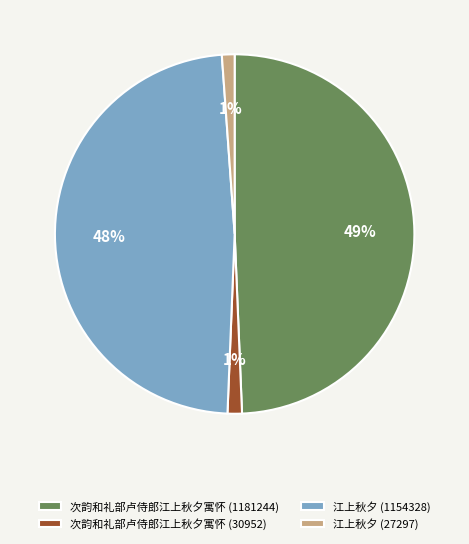

What percentage is the 次韵和礼部卢侍郎江上秋夕寓怀 (30952) slice, to the nearest percent?

1%